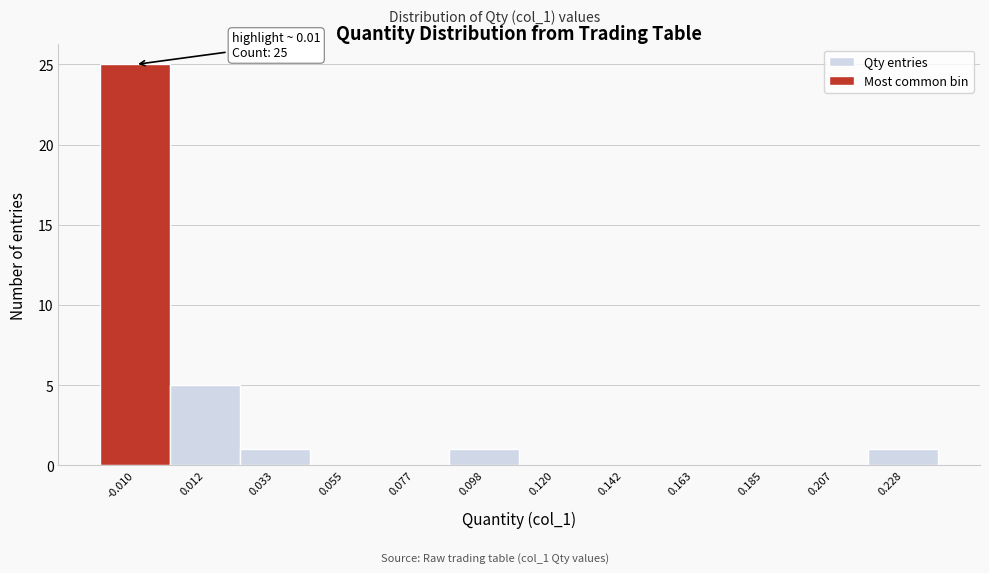

Reading left to right, extract all data points from this chart.

-0.010=25	0.012=5	0.033=1	0.055=0	0.077=0	0.098=1	0.120=0	0.142=0	0.163=0	0.185=0	0.207=0	0.228=1